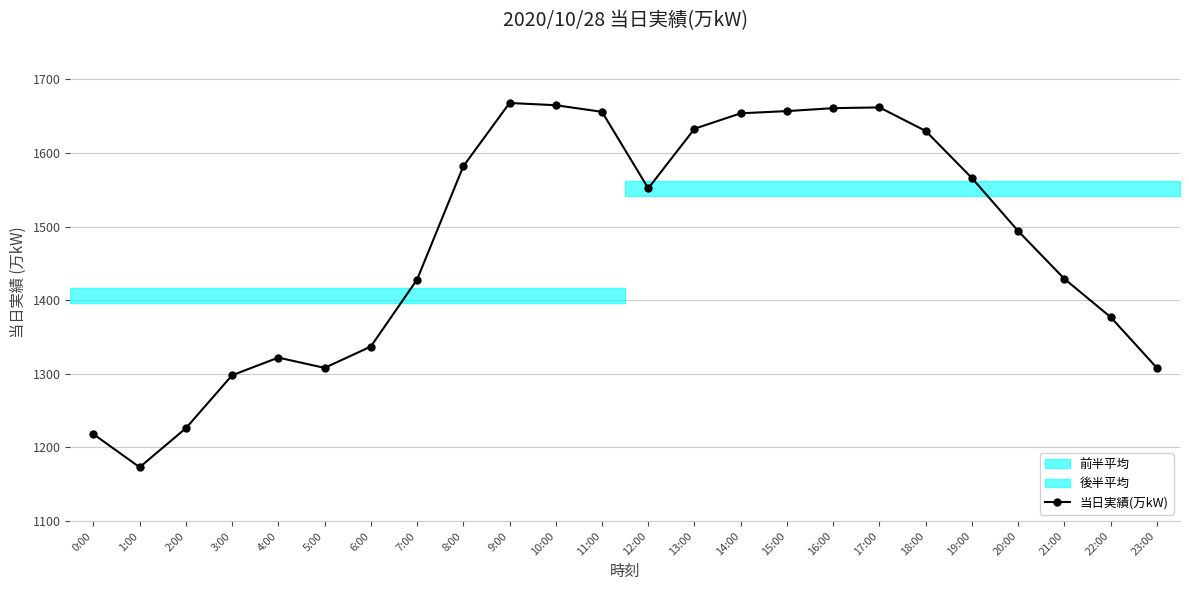

Where does the data first go above 1552?

8:00